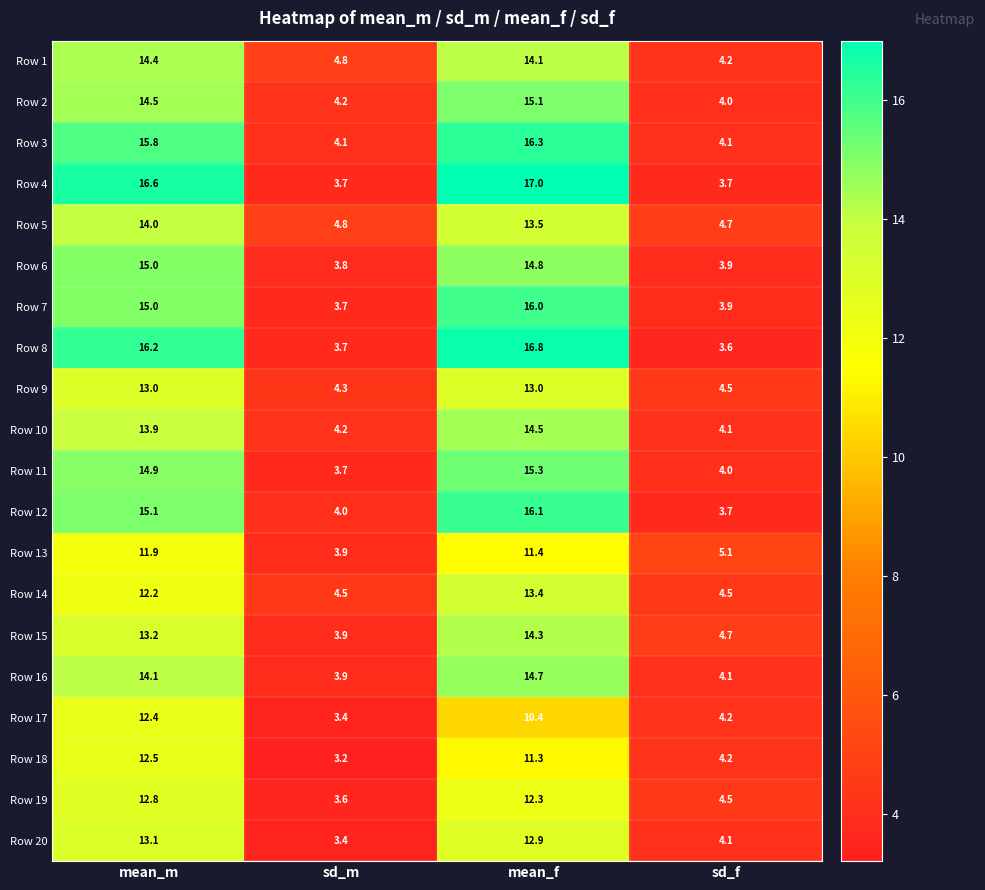

Which series has the widest spread of values?

Row 4